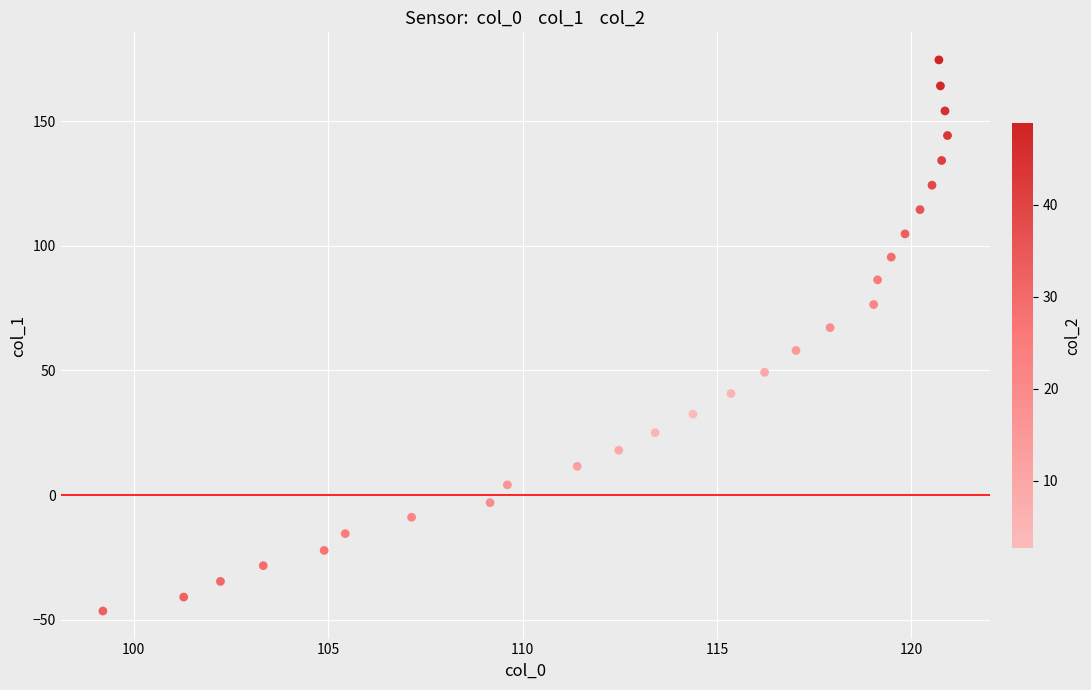

What Y value in the scatter plot is closest to 64?

67.2